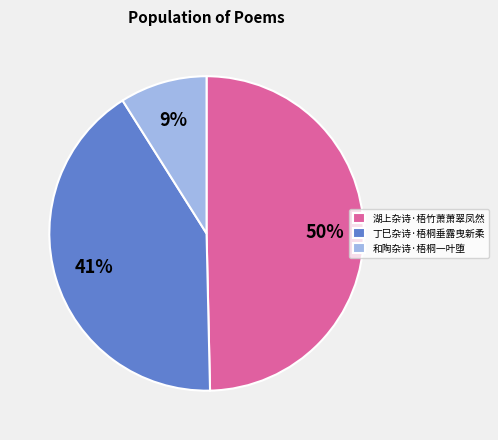

Which category has the smallest portion of the pie?

和陶杂诗·梧桐一叶堕